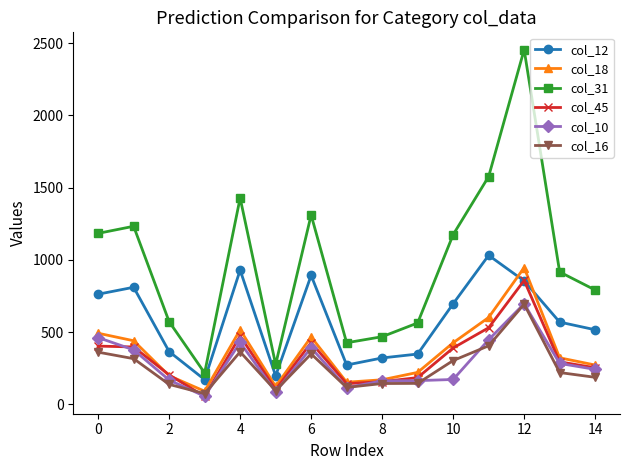

True or false: col_12 and col_10 intersect in this chart.

False